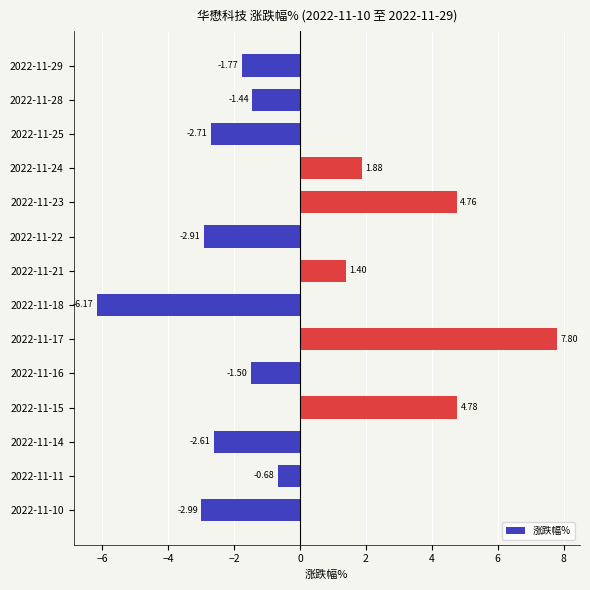

Which label corresponds to the smallest value in the chart?

2022-11-18